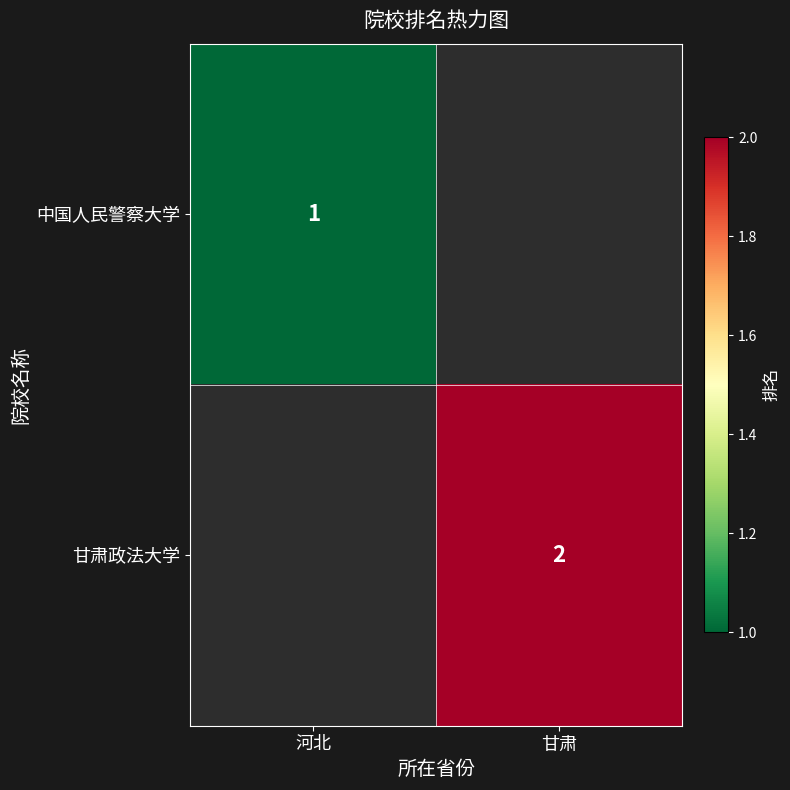

Between 河北 and 甘肃, which is larger?

甘肃